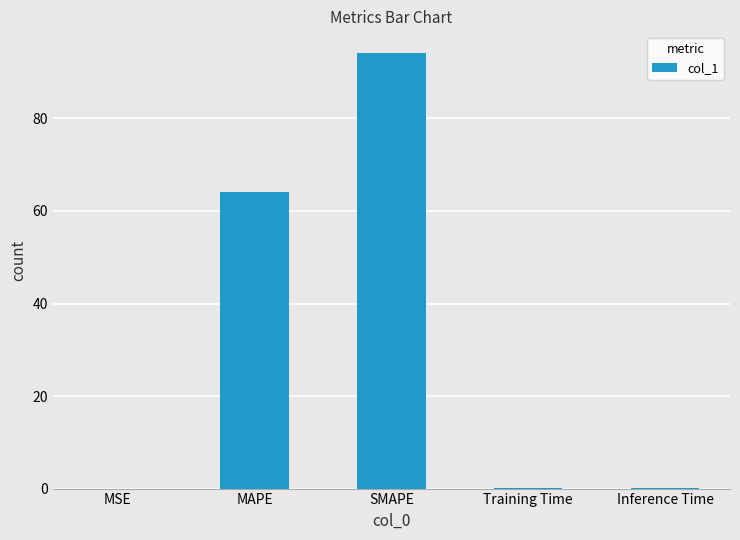

What value does the data have at MAPE?

64.0